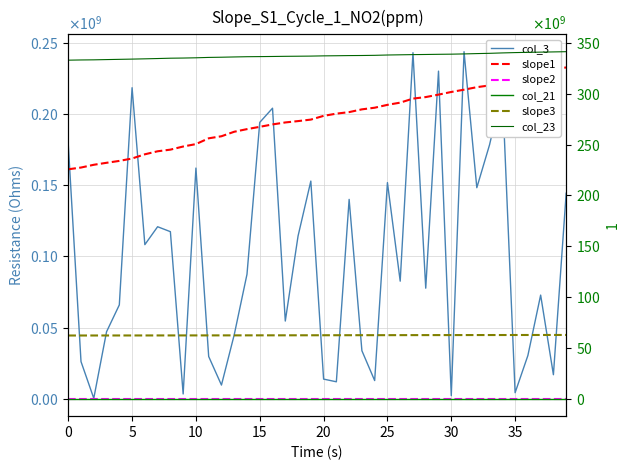

Is this an area chart (filled region under the line)?

No